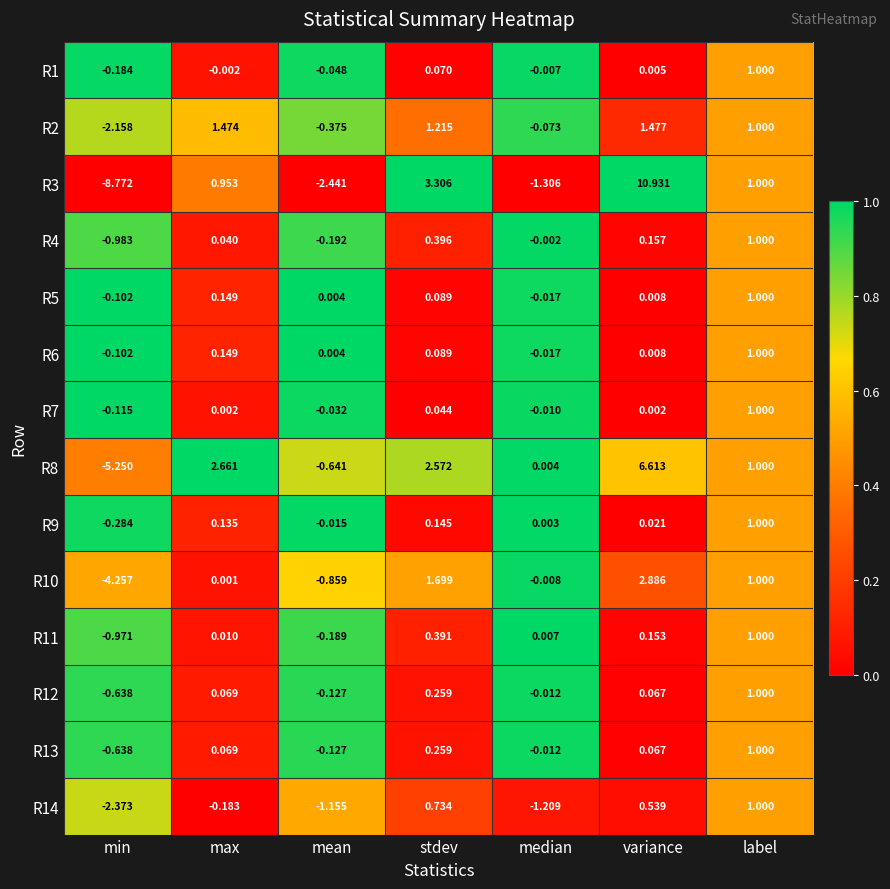

Where does the R2 series first go above 1?

max